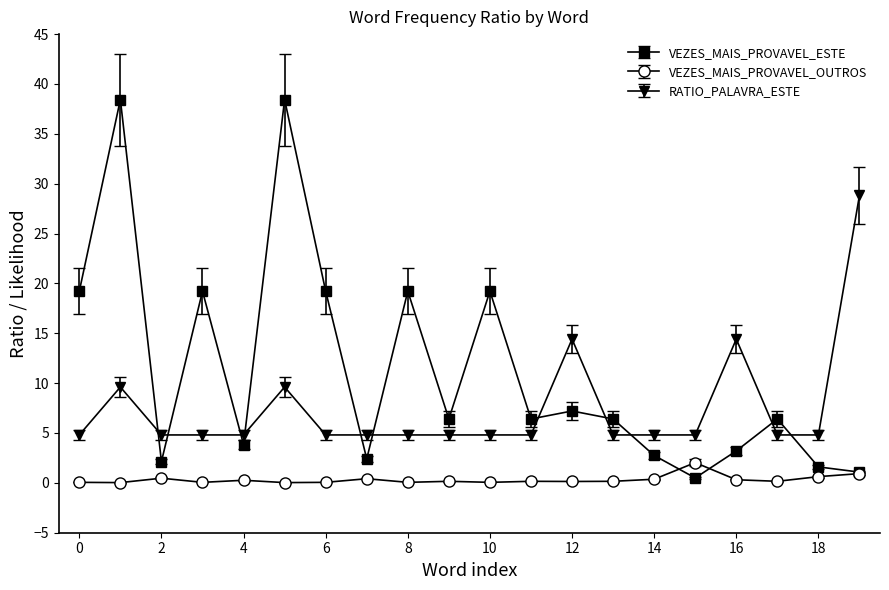

What is the value of the VEZES_MAIS_PROVAVEL_ESTE point at the 6th from the left?

38.4